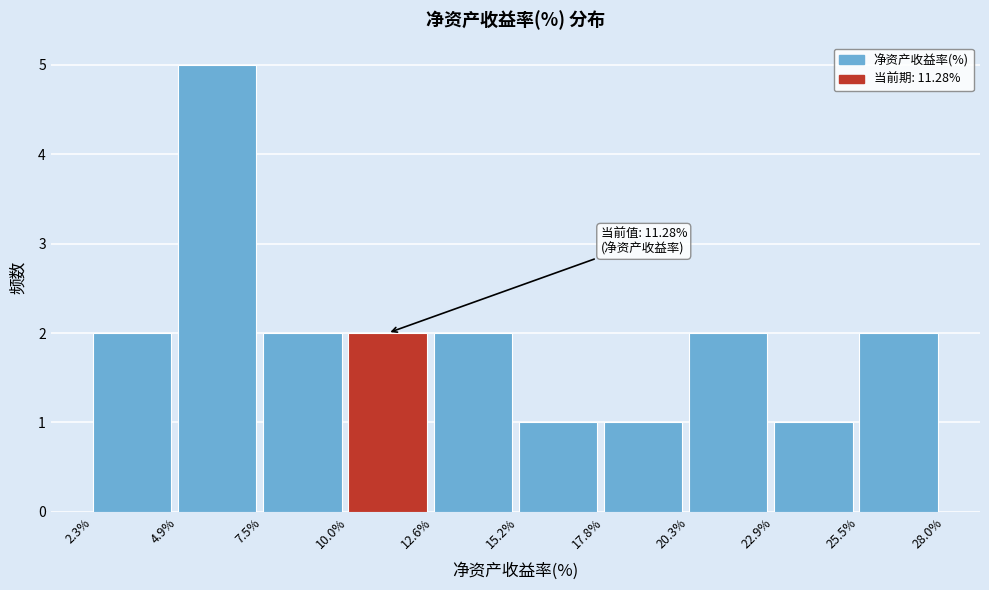

Over which range of the x-axis is the bar tallest?

4.9% to 7.5%